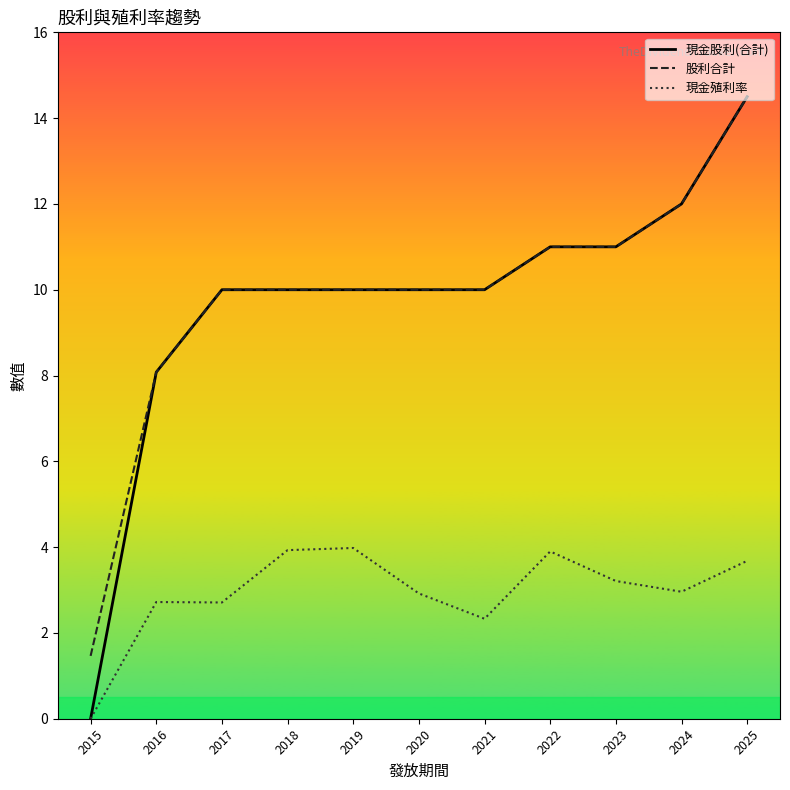

What is the sum of the 現金殖利率 values at 2015 and 2025?

3.7